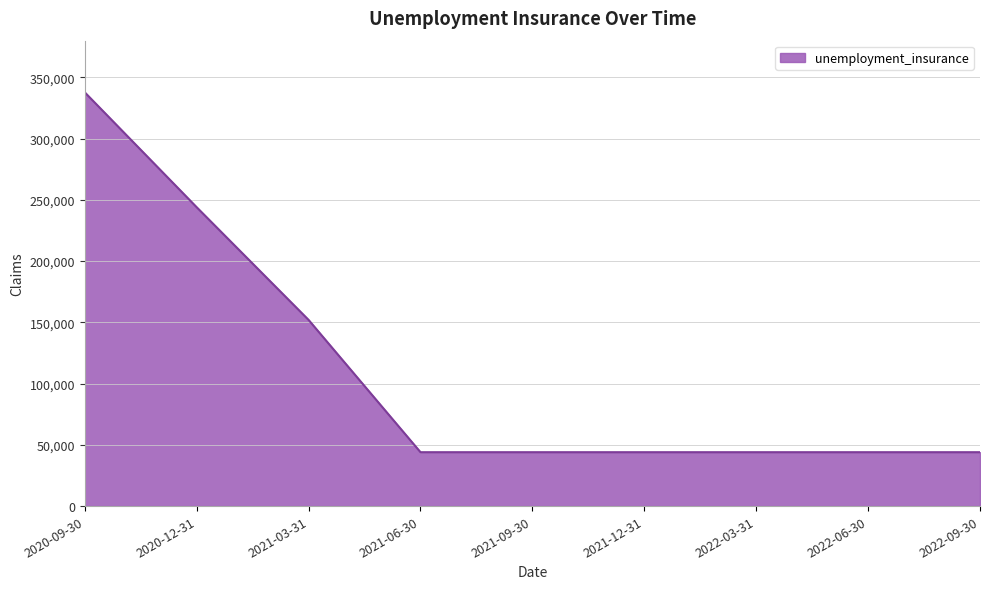

Reading left to right, extract all data points from this chart.

337800	244000	152000	44000	44000	44000	44000	44000	44000